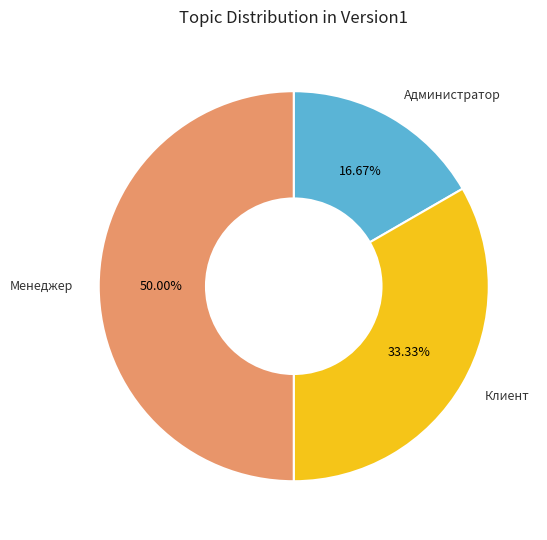

Is it true that Администратор is 4% of the pie?

False